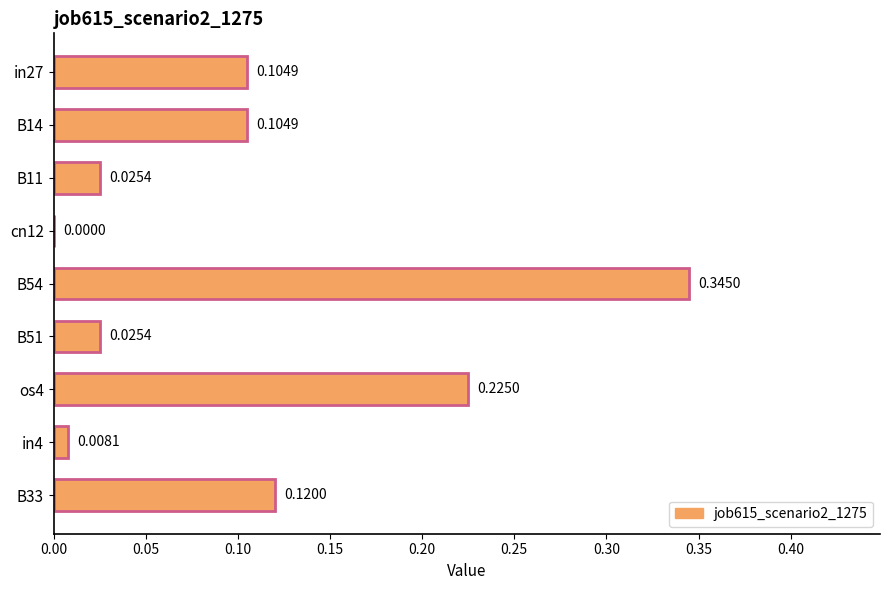

What is the sum of the values at B11 and B54?

0.4